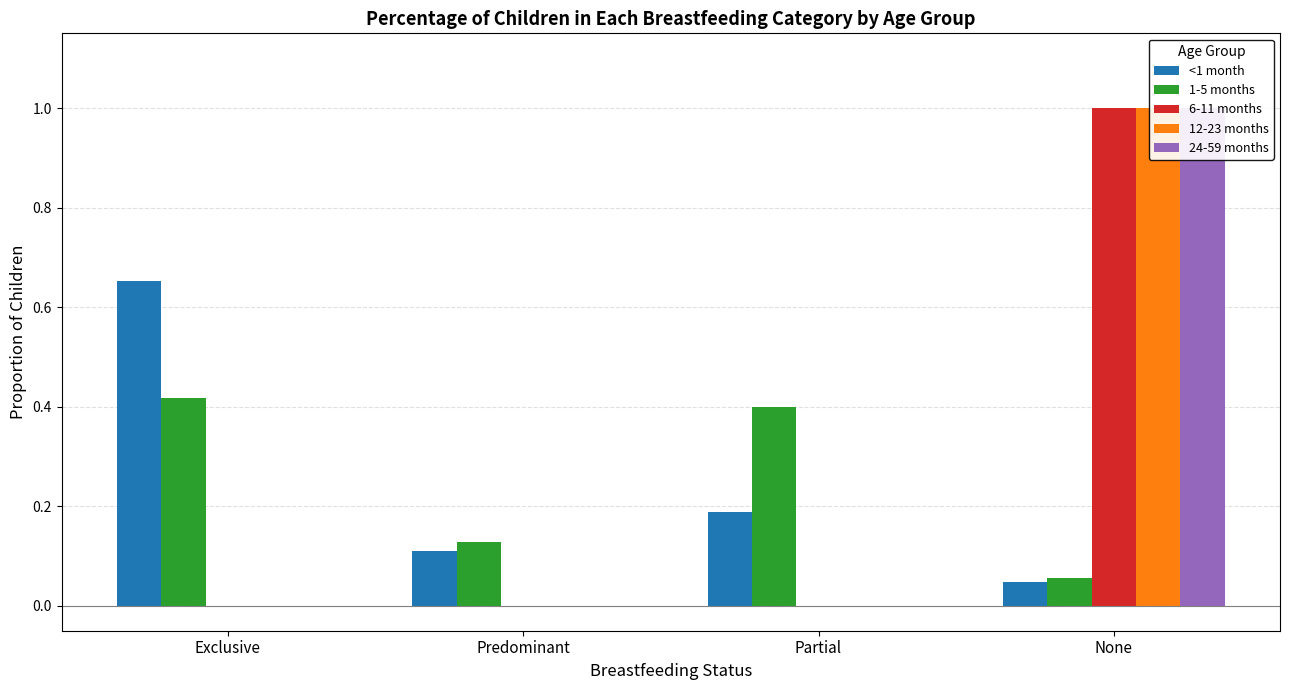

Which label corresponds to the largest value in the chart?

None